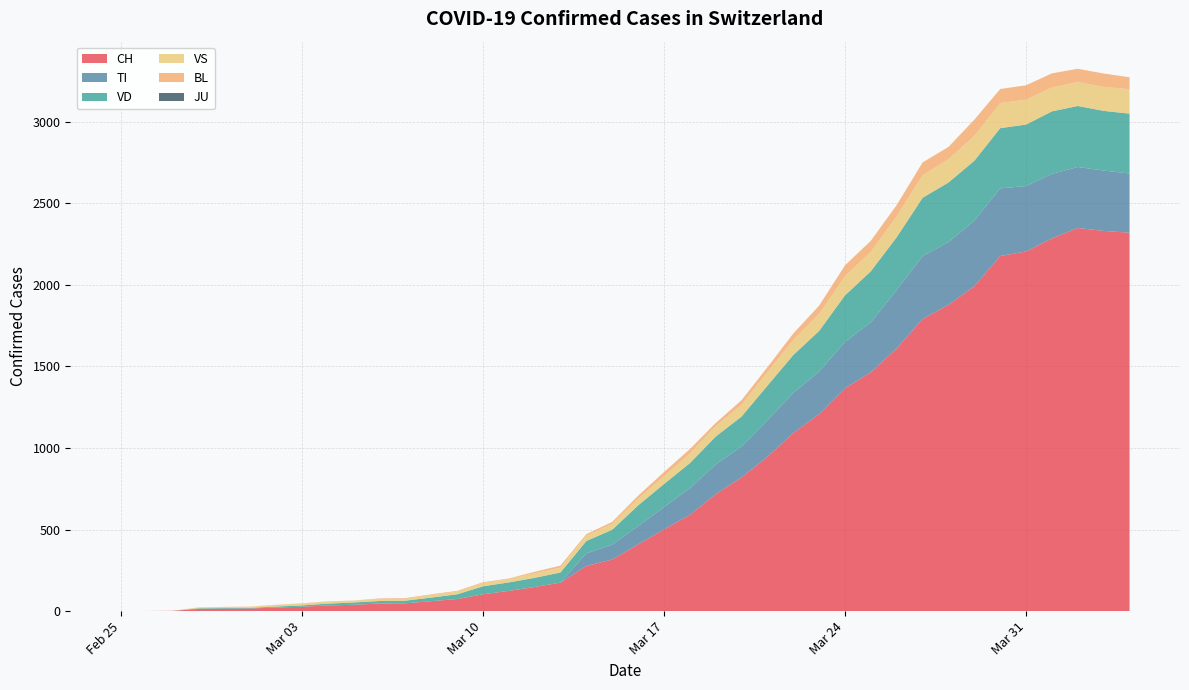

Reading left to right, what are all the values shown in this chart?

CH: 0	1	2	13	15	16	22	27	35	39	47	48	61	74	103	124	148	175	277	316	409	501	590	717	820	946	1092	1208	1366	1465	1611	1791	1878	1992	2177	2205	2285	2349	2331	2320
TI: 0	0	0	0	0	0	0	0	0	0	0	0	0	0	0	0	0	0	77	92	112	137	163	182	190	224	246	261	285	306	358	386	385	402	415	401	396	374	370	363
VD: 0	0	0	4	4	4	6	8	11	14	15	16	22	29	49	52	56	62	76	91	127	141	154	171	183	212	232	249	285	313	324	357	365	367	369	377	383	374	366	367
VS: 0	0	0	6	6	7	10	12	13	11	12	12	16	17	20	21	28	30	34	36	42	47	59	64	73	83	92	104	118	119	129	138	143	153	154	153	147	147	147	150
BL: 0	0	0	0	1	1	1	1	1	1	4	4	4	4	5	3	9	12	8	12	17	26	27	19	27	30	40	51	66	68	68	79	75	99	86	88	86	81	82	73
JU: 0	0	0	0	0	0	0	0	0	0	0	0	0	0	0	0	0	0	0	0	0	0	0	0	0	0	0	0	0	0	0	0	0	0	0	0	0	0	0	0